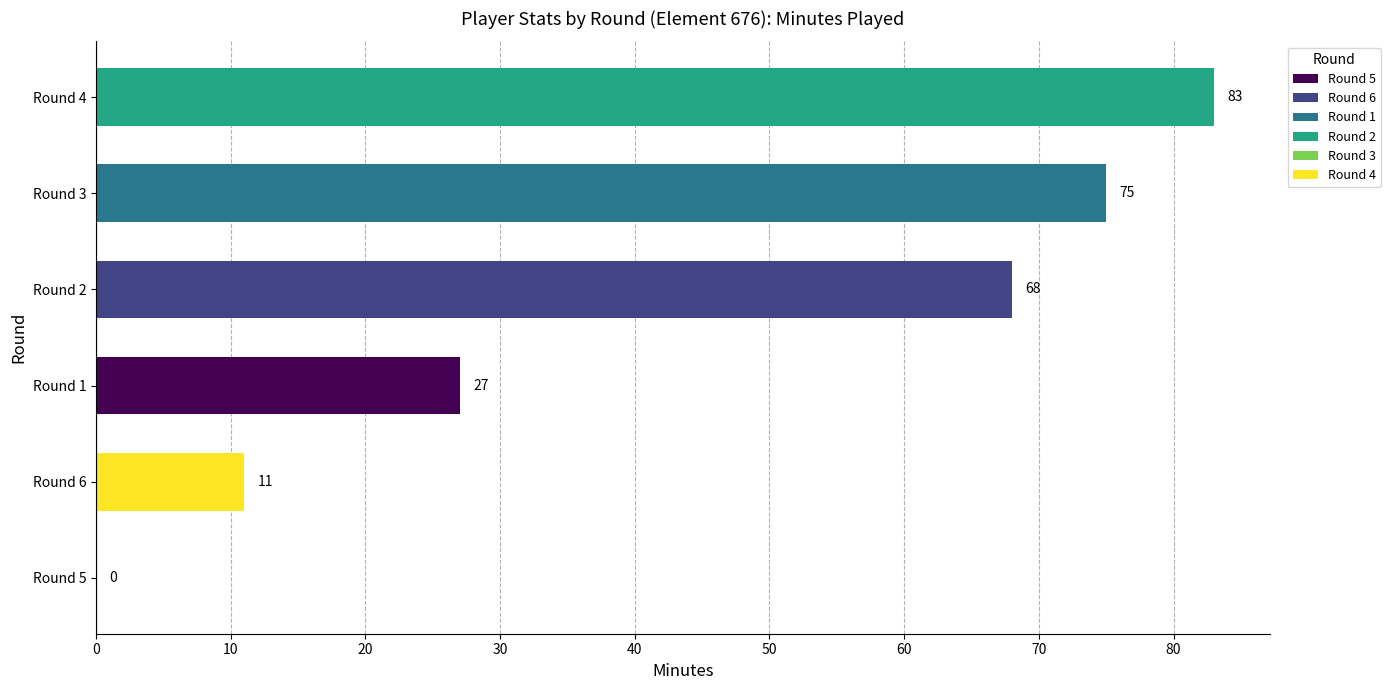

At which category does the chart reach its peak across all series?

Round 4